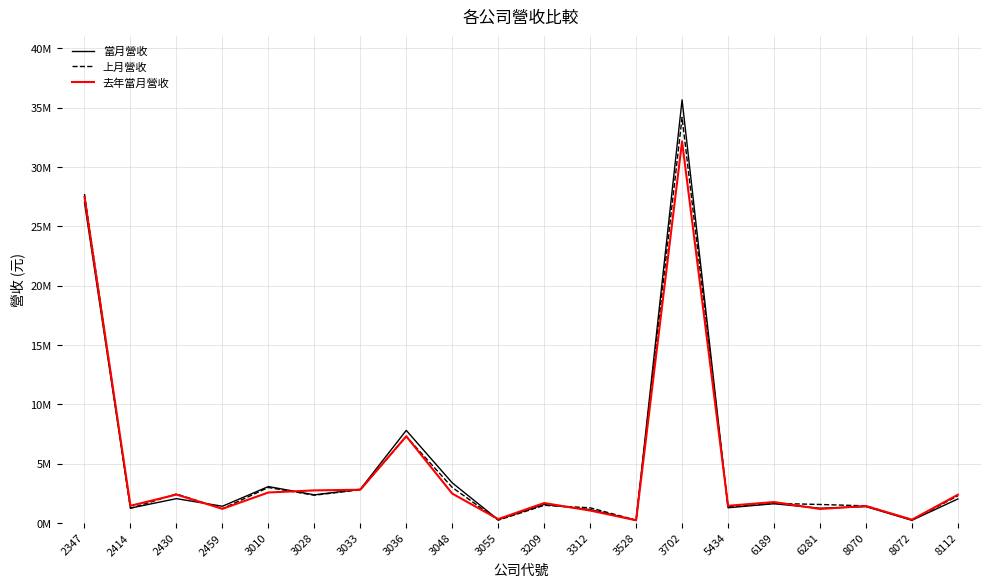

What value does the 去年當月營收 series have at 3209?

1686644